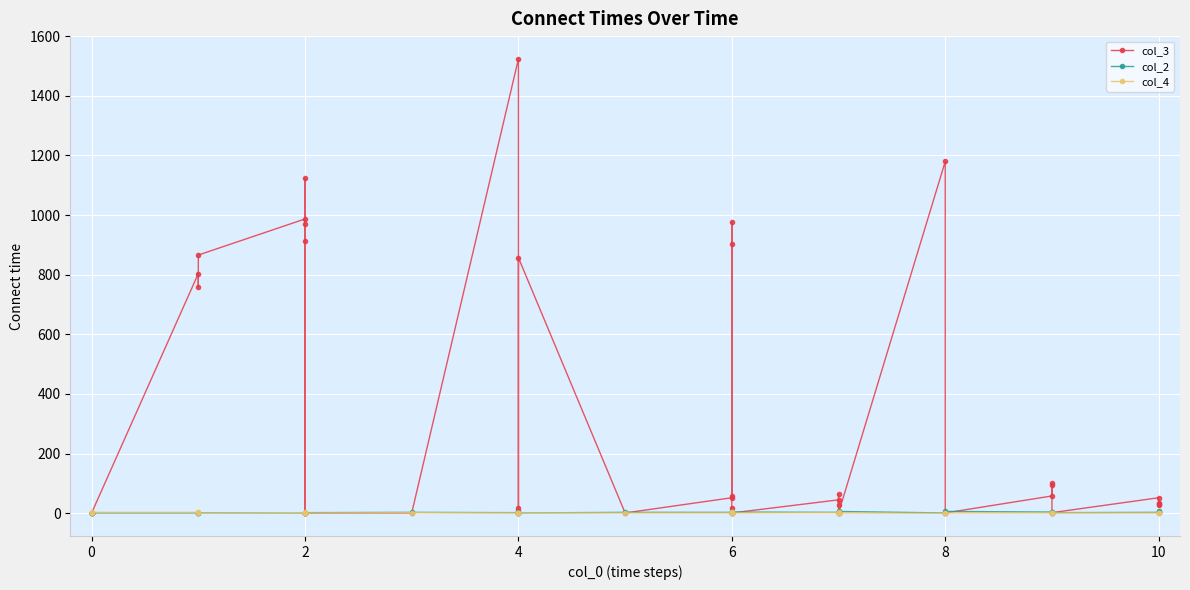

What is the value of the col_3 point at the 34th from the left?

95